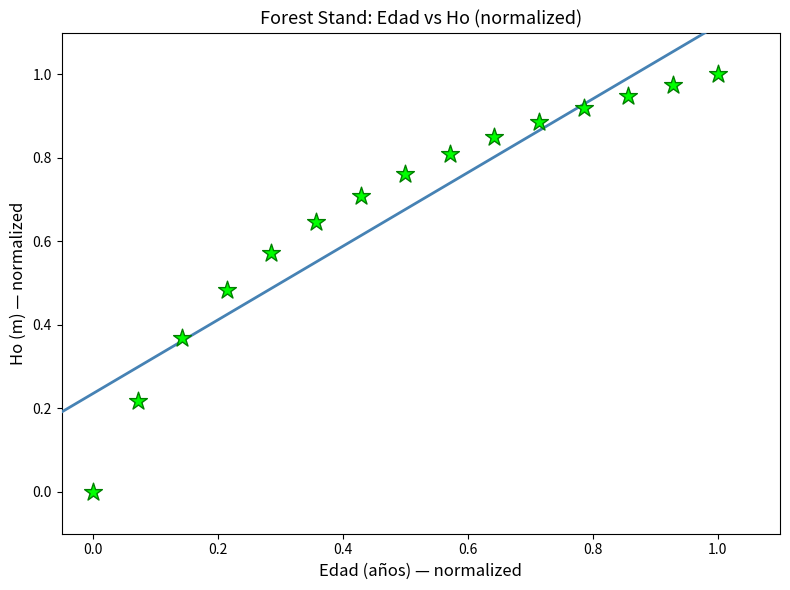

How many points are shown in the scatter plot?

15